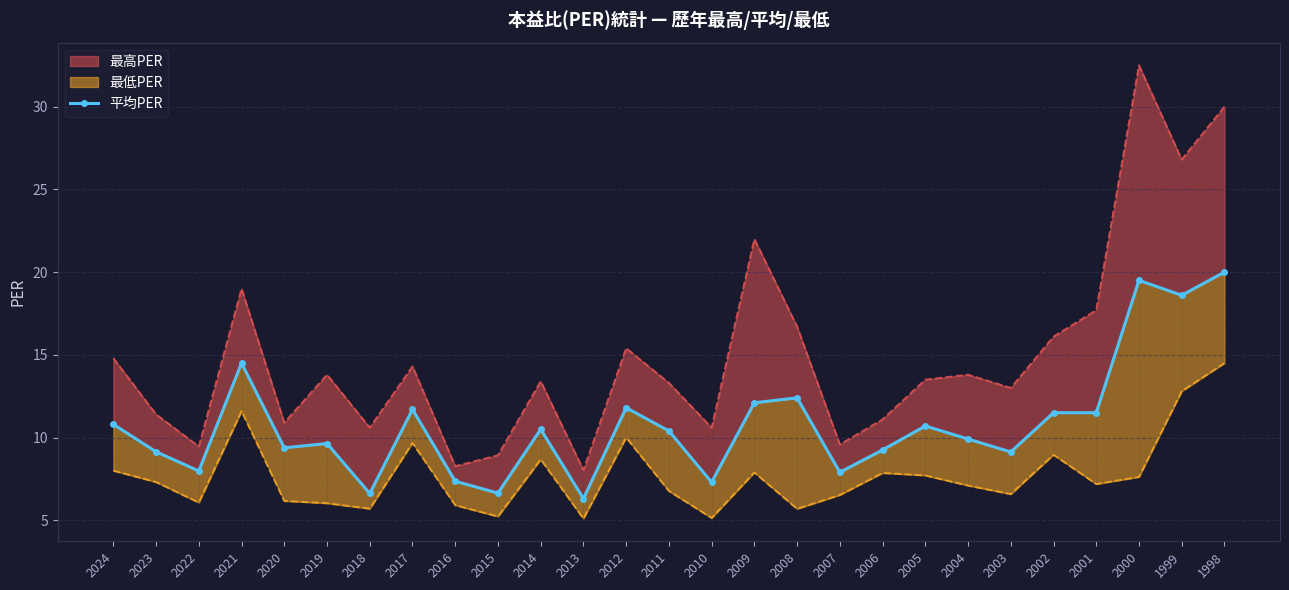

What is the sum of all values?

292.6